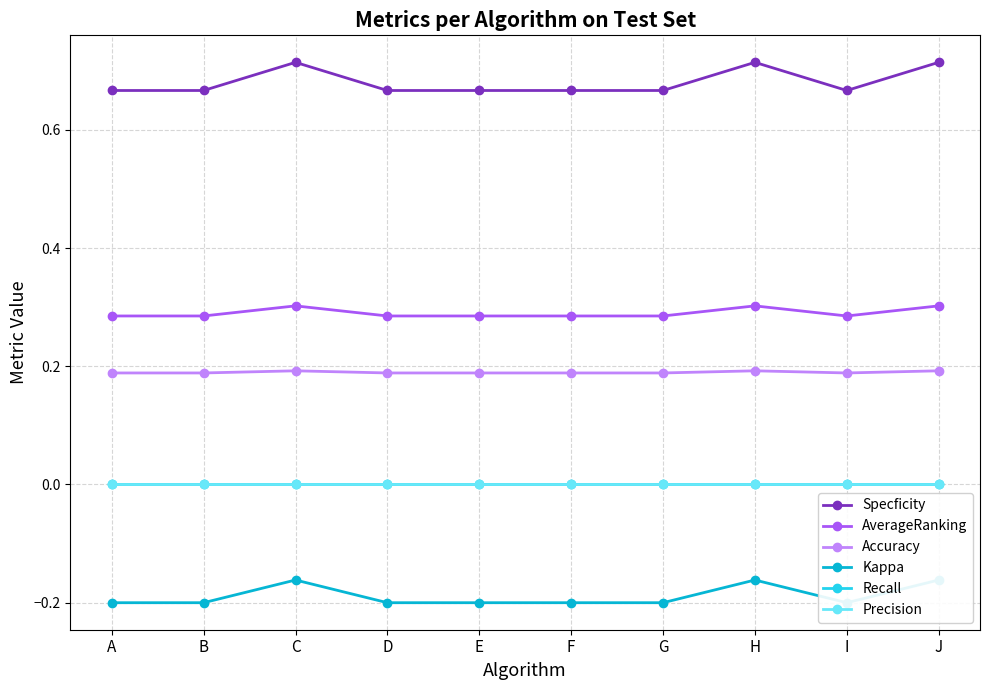

True or false: Kappa and AverageRanking intersect in this chart.

False